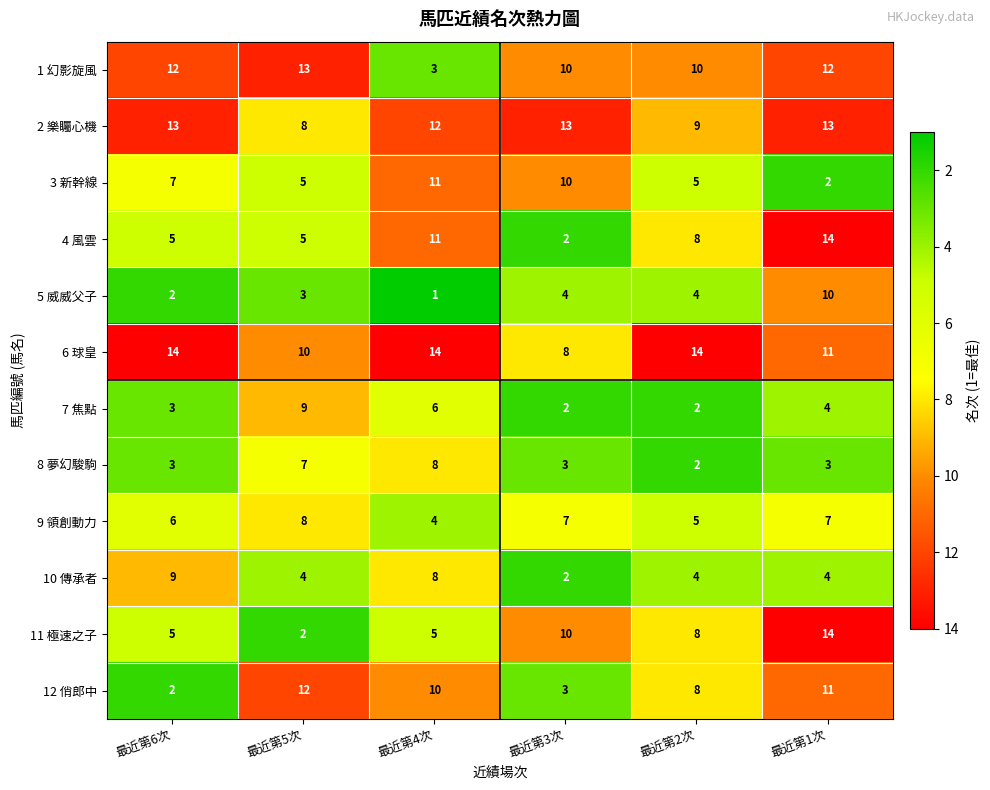

At how many categories does at least one series exceed 1?

6